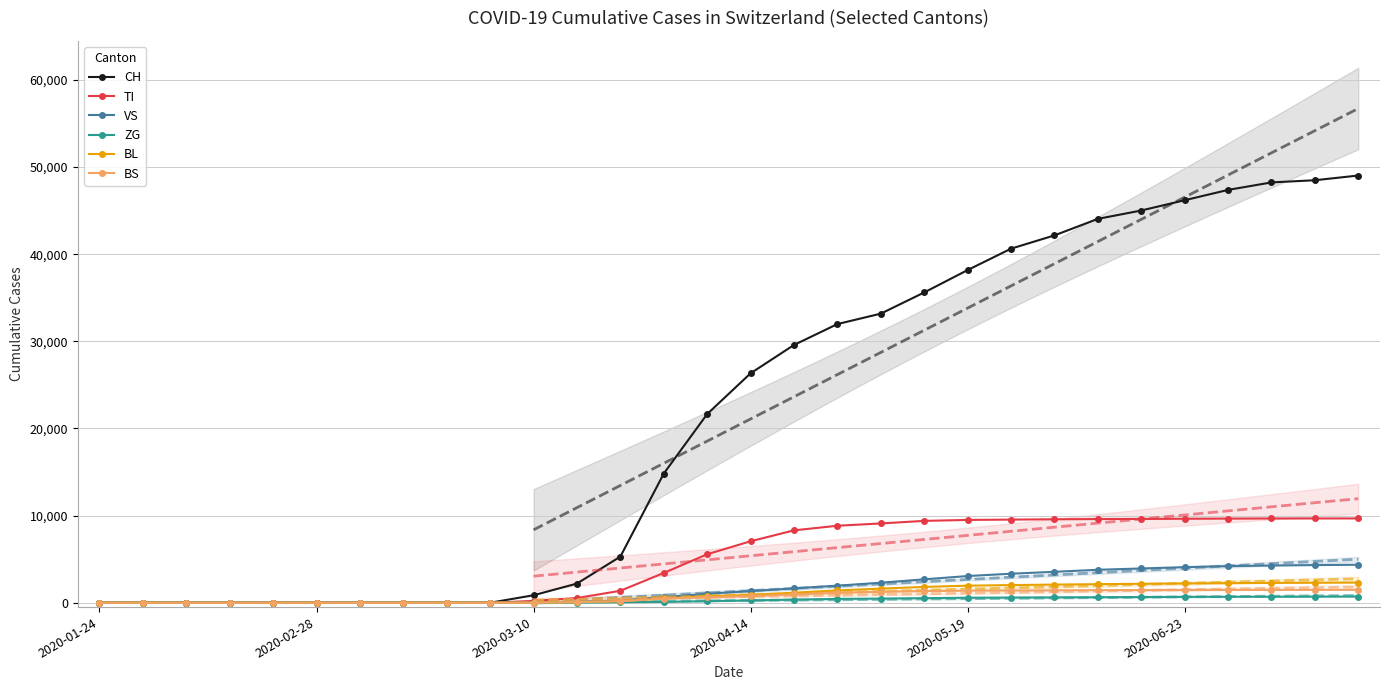

What are all the series names shown in the legend?

CH, TI, VS, ZG, BL, BS